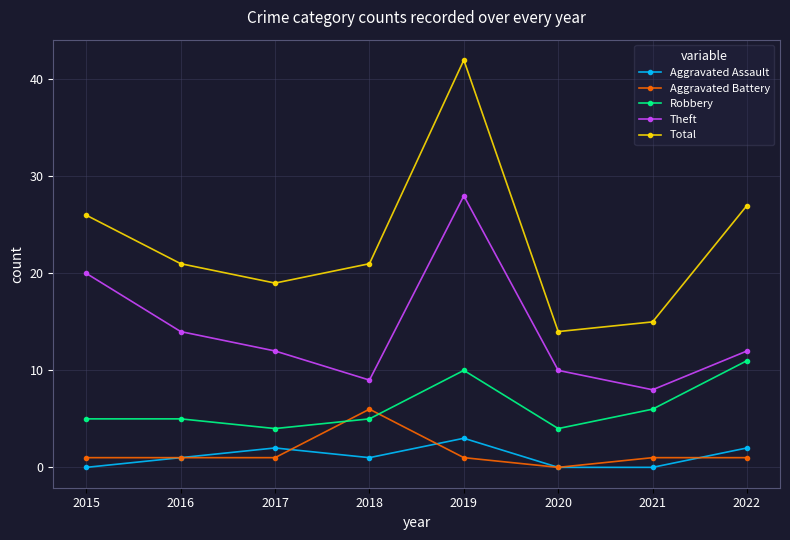

Where is the first local minimum for Aggravated Assault?

2018